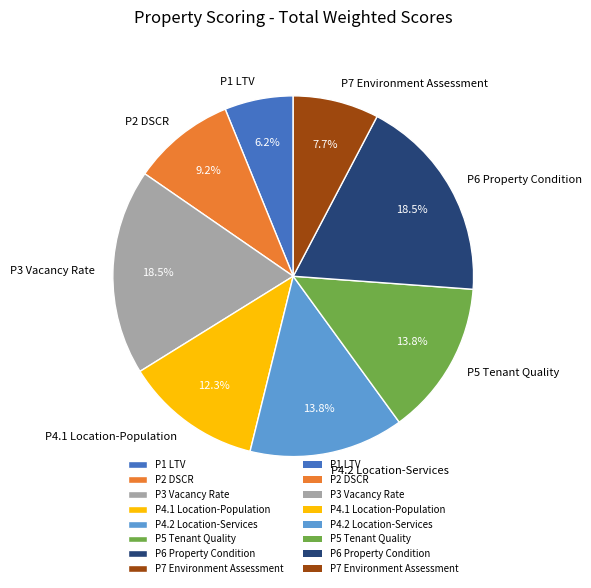

To the nearest percent, what is the difference between the P3 Vacancy Rate and P7 Environment Assessment slice percentages?

11%